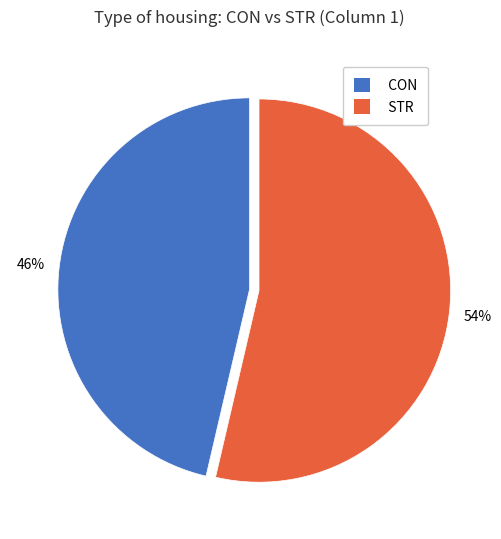

Which category has the smallest portion of the pie?

CON